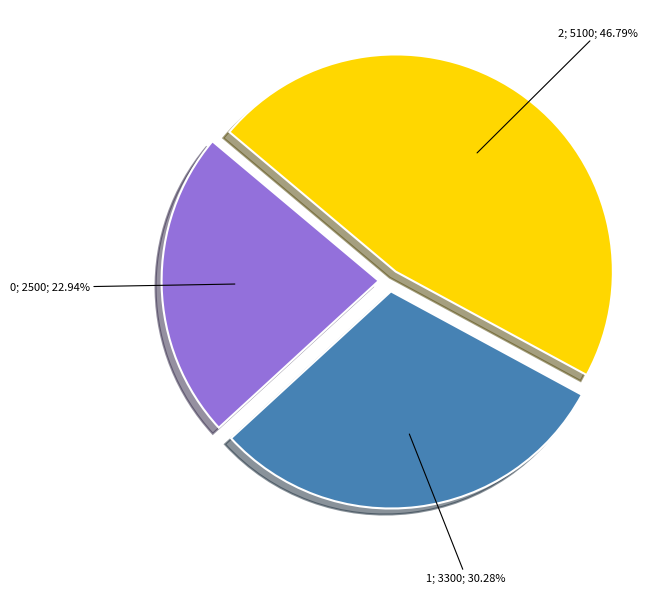

Count the number of slices in the pie.

3